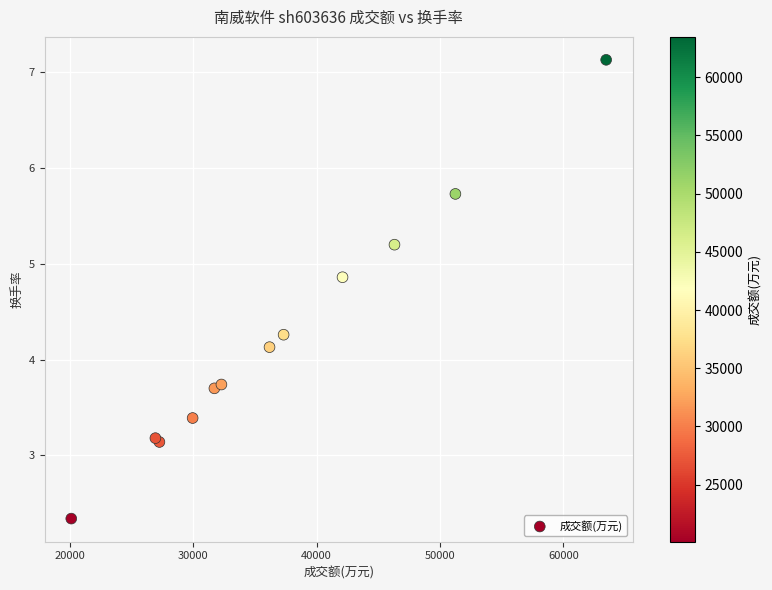

What Y value in the scatter plot is closest to 4?

4.1